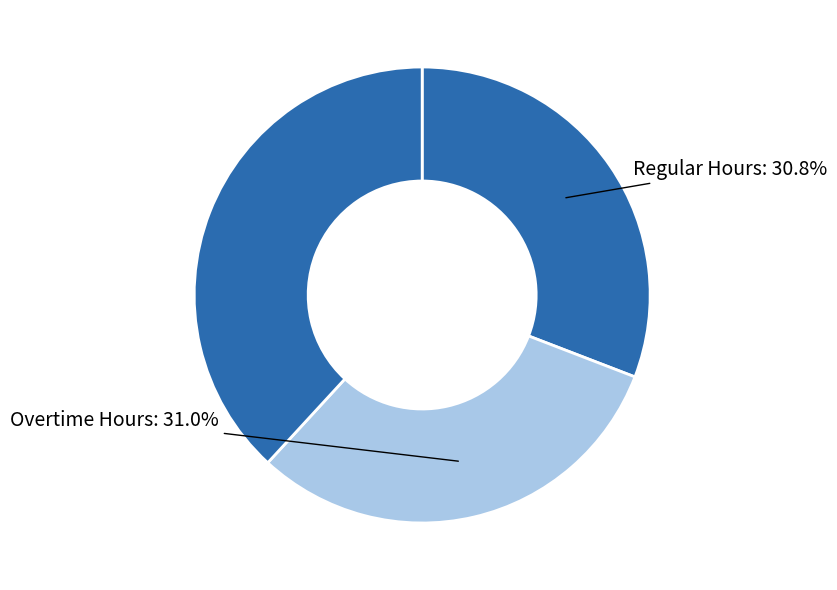

Which slice is the smallest?

Regular Hours